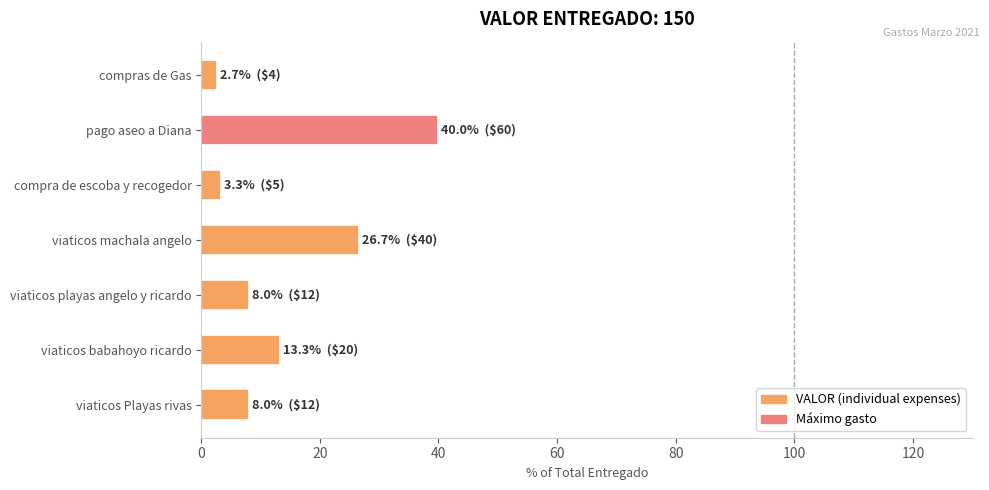

Does the chart contain stacked bars?

No